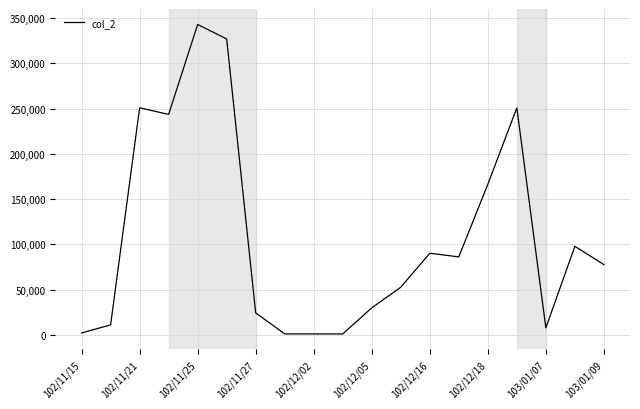

What is the difference between the maximum and second lowest values?

342010